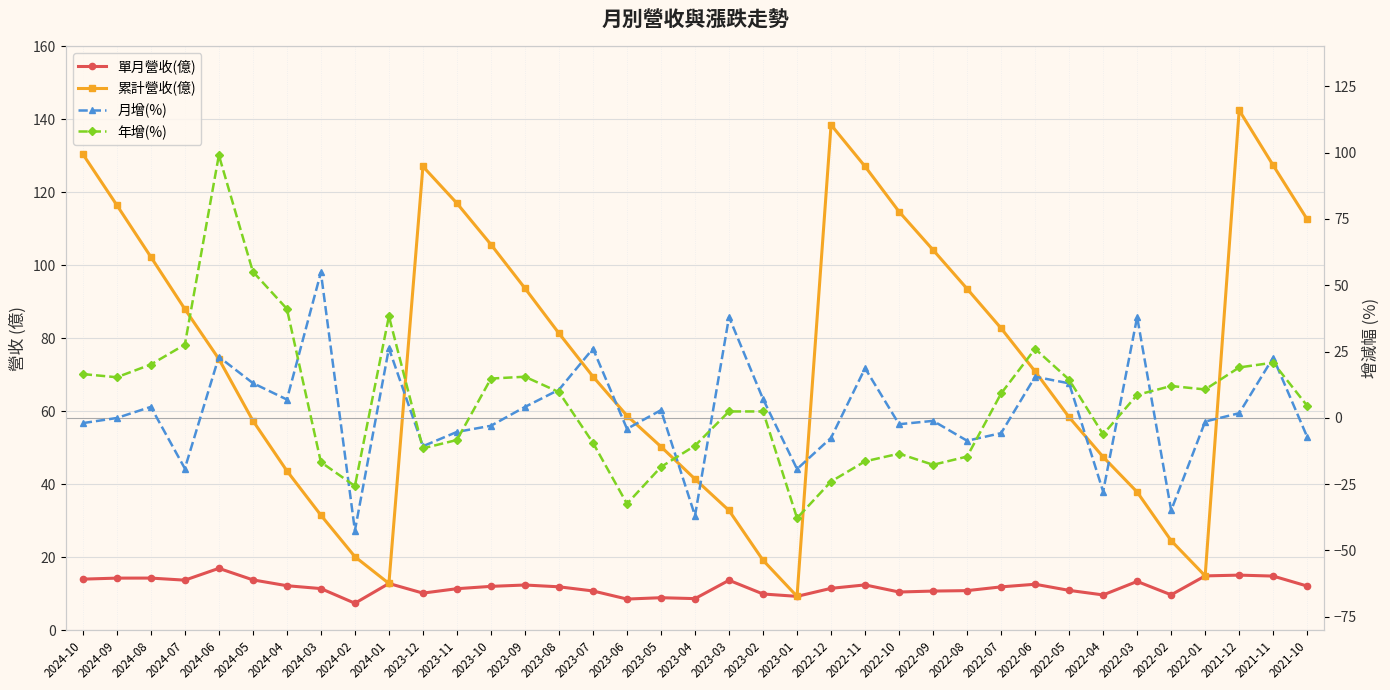

Reading left to right, list all the values displayed in this chart.

單月營收(億): 2024-10=14.0	2024-09=14.2	2024-08=14.2	2024-07=13.7	2024-06=16.9	2024-05=13.8	2024-04=12.2	2024-03=11.4	2024-02=7.3	2024-01=12.8	2023-12=10.1	2023-11=11.3	2023-10=12.0	2023-09=12.3	2023-08=11.9	2023-07=10.7	2023-06=8.5	2023-05=8.9	2023-04=8.6	2023-03=13.7	2023-02=9.9	2023-01=9.2	2022-12=11.4	2022-11=12.4	2022-10=10.4	2022-09=10.7	2022-08=10.8	2022-07=11.8	2022-06=12.6	2022-05=10.9	2022-04=9.6	2022-03=13.3	2022-02=9.7	2022-01=14.8	2021-12=15.1	2021-11=14.8	2021-10=12.1
累計營收(億): 2024-10=130.5	2024-09=116.5	2024-08=102.3	2024-07=88.0	2024-06=74.3	2024-05=57.4	2024-04=43.6	2024-03=31.5	2024-02=20.1	2024-01=12.8	2023-12=127.1	2023-11=117.0	2023-10=105.7	2023-09=93.7	2023-08=81.3	2023-07=69.5	2023-06=58.8	2023-05=50.3	2023-04=41.4	2023-03=32.8	2023-02=19.1	2023-01=9.2	2022-12=138.5	2022-11=127.1	2022-10=114.7	2022-09=104.2	2022-08=93.6	2022-07=82.7	2022-06=70.9	2022-05=58.3	2022-04=47.5	2022-03=37.8	2022-02=24.5	2022-01=14.8	2021-12=142.5	2021-11=127.4	2021-10=112.6
月增(%): 2024-10=-2.0	2024-09=-0.1	2024-08=4.1	2024-07=-19.1	2024-06=23.0	2024-05=13.1	2024-04=6.9	2024-03=54.8	2024-02=-42.5	2024-01=26.2	2023-12=-10.7	2023-11=-5.3	2023-10=-3.0	2023-09=4.1	2023-08=10.6	2023-07=26.1	2023-06=-4.2	2023-05=2.9	2023-04=-36.9	2023-03=38.0	2023-02=7.1	2023-01=-19.3	2022-12=-7.5	2022-11=18.7	2022-10=-2.4	2022-09=-1.1	2022-08=-8.6	2022-07=-5.8	2022-06=15.5	2022-05=13.0	2022-04=-27.8	2022-03=38.0	2022-02=-34.9	2022-01=-1.4	2021-12=1.8	2021-11=22.7	2021-10=-7.2
年增(%): 2024-10=16.5	2024-09=15.3	2024-08=20.1	2024-07=27.6	2024-06=99.0	2024-05=55.1	2024-04=41.1	2024-03=-16.7	2024-02=-25.7	2024-01=38.3	2023-12=-11.5	2023-11=-8.3	2023-10=14.8	2023-09=15.5	2023-08=9.7	2023-07=-9.4	2023-06=-32.4	2023-05=-18.5	2023-04=-10.5	2023-03=2.4	2023-02=2.4	2023-01=-37.8	2022-12=-24.0	2022-11=-16.4	2022-10=-13.5	2022-09=-17.7	2022-08=-14.6	2022-07=9.2	2022-06=26.0	2022-05=14.4	2022-04=-6.2	2022-03=8.7	2022-02=12.0	2022-01=10.7	2021-12=19.0	2021-11=20.8	2021-10=4.5